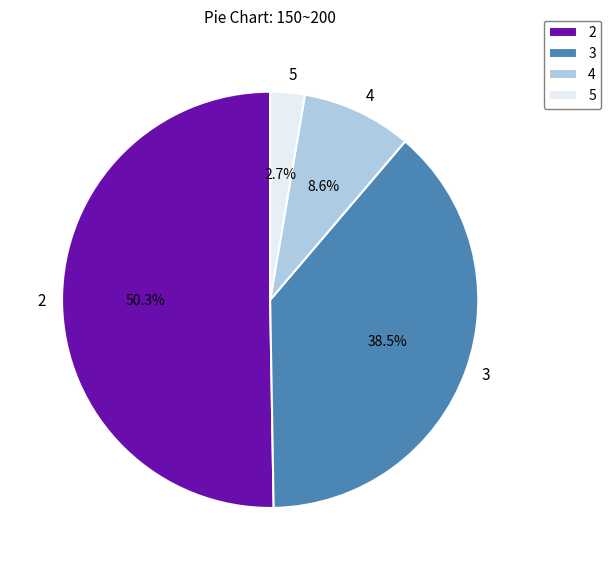

Between 5 and 3, which is larger?

3